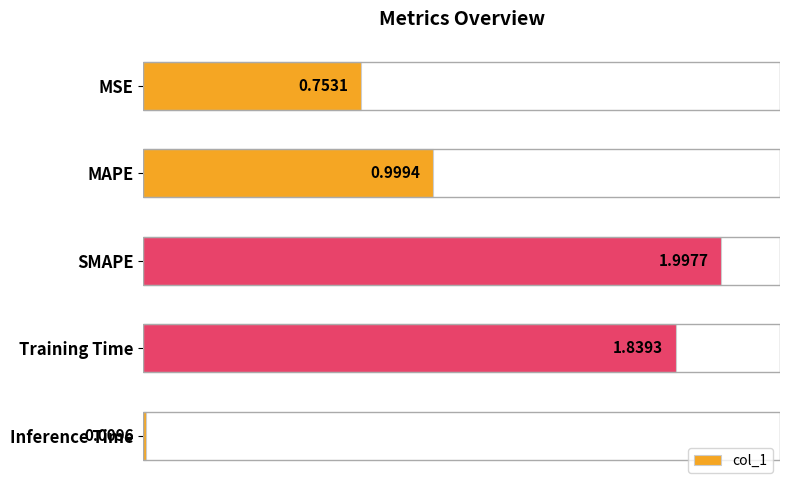

What is the label of the 4th bar from the top?

Training Time